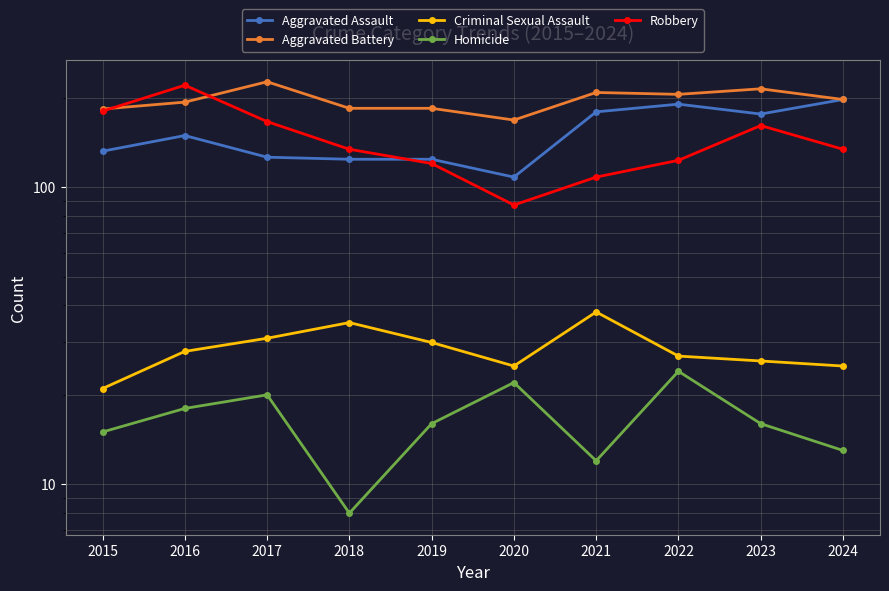

What is the smallest value displayed?

8